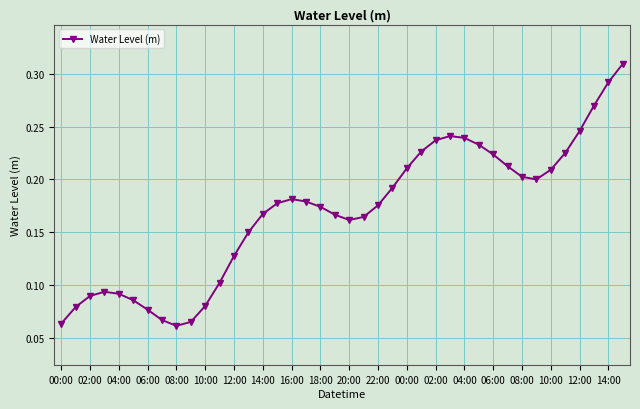

How many lines are shown in the chart?

1